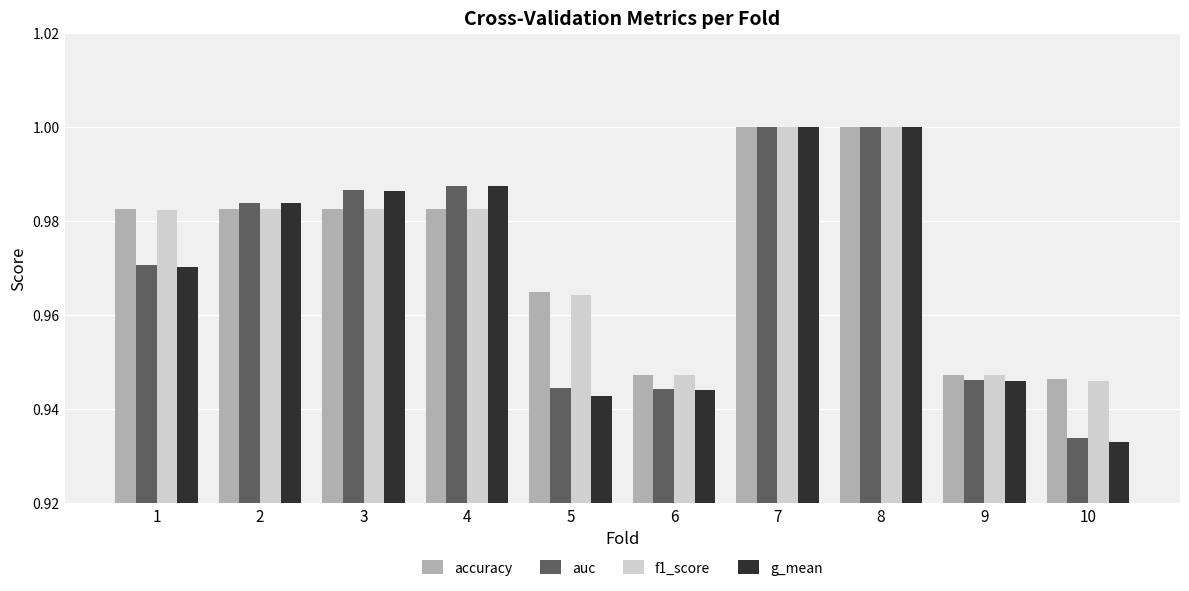

What is the sum of the g_mean values at 4 and 5?

1.9